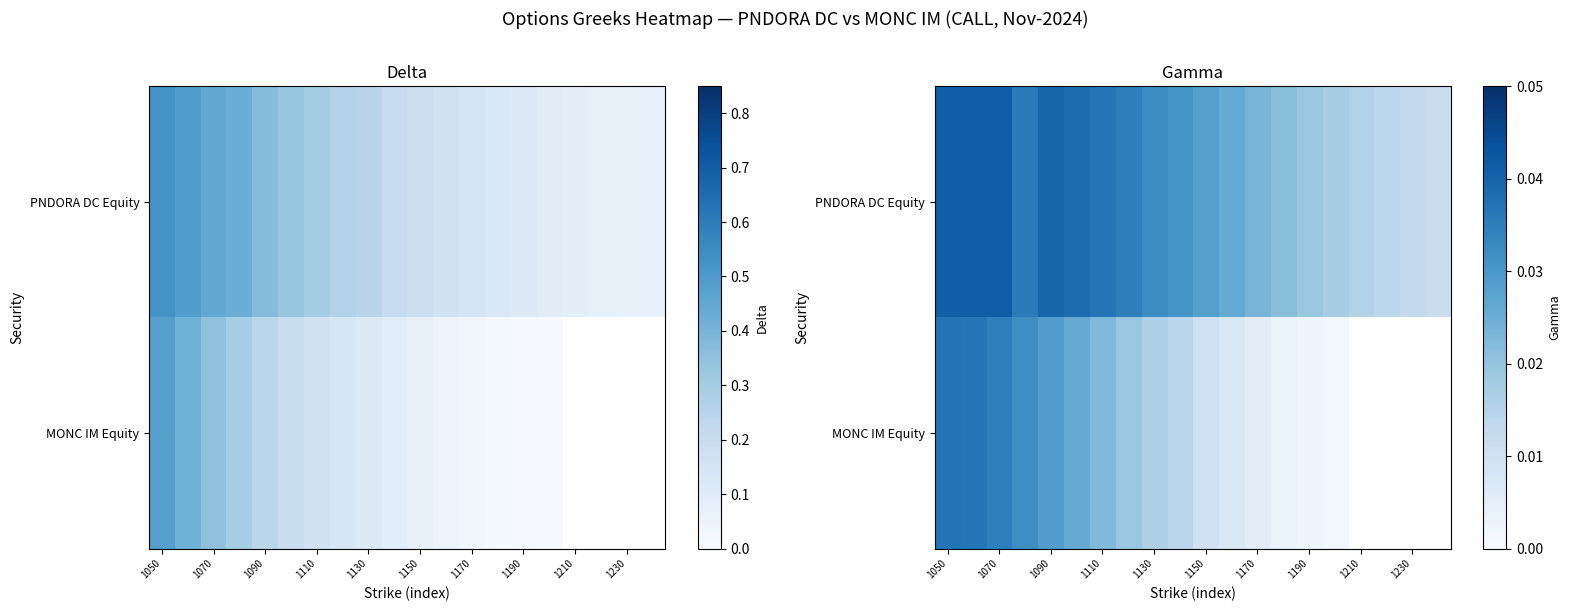

List the series in order of their peak value, highest first.

PNDORA DC Equity, MONC IM Equity